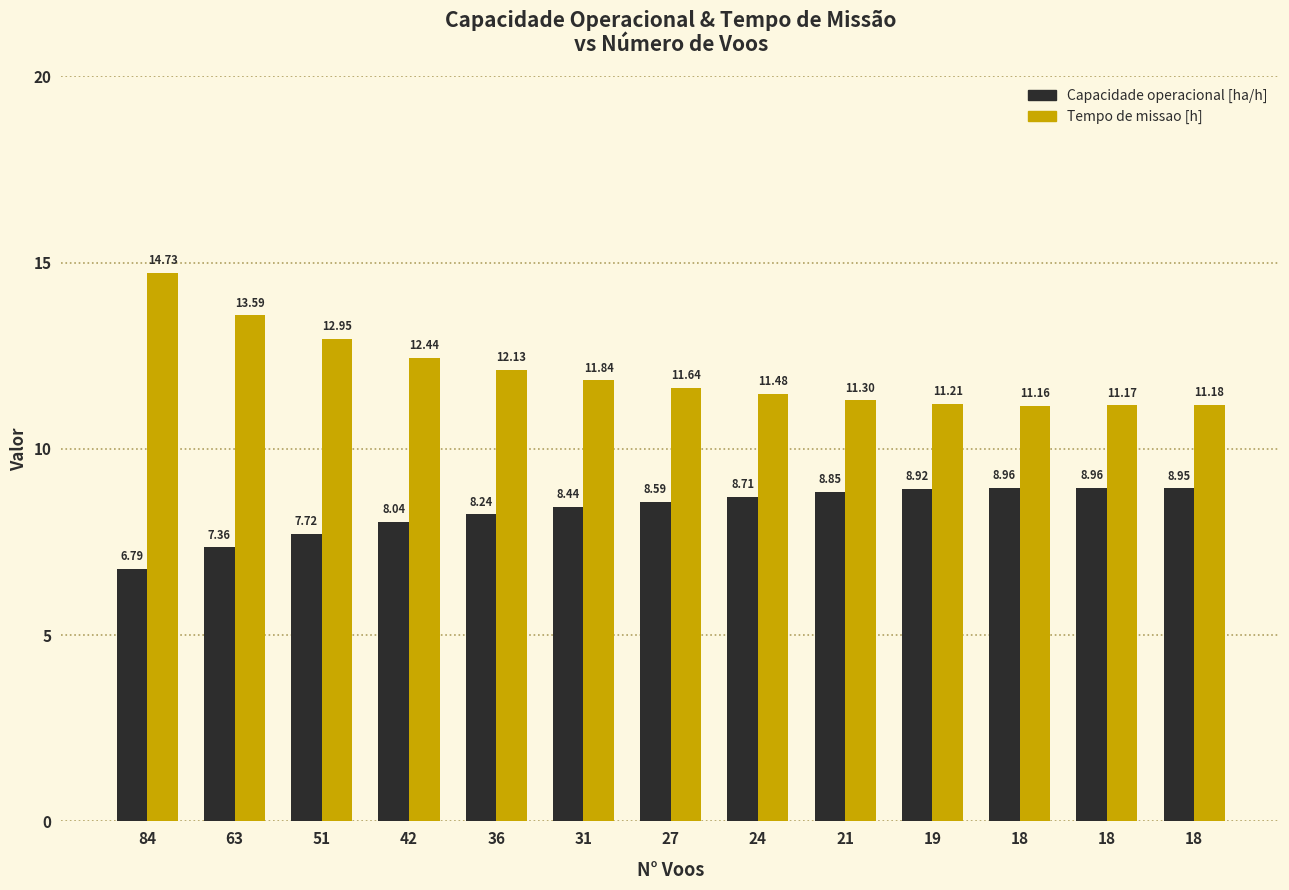

What is the difference between the highest and lowest values at 21?

2.5